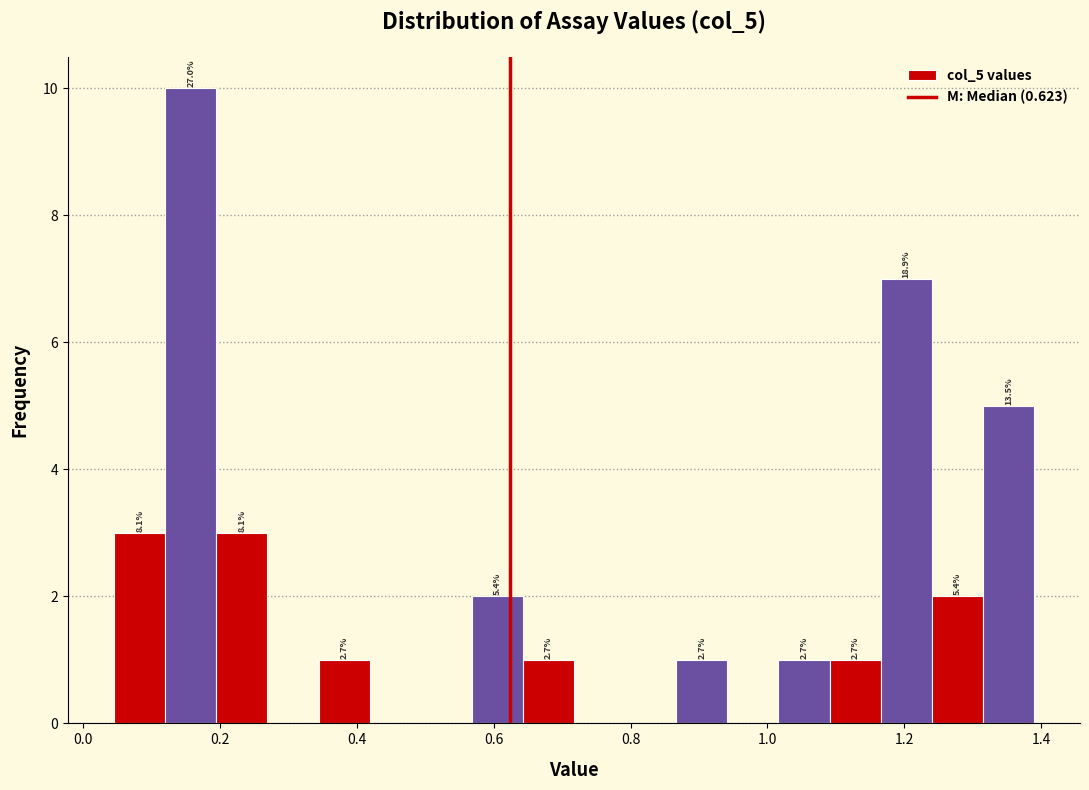

Around what value on the x-axis is the tallest bar? Give the approximate position of its centre, as read against the axis.

0.16